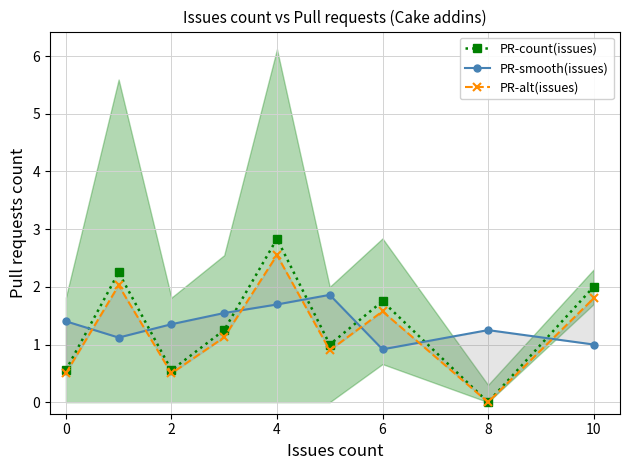

What is the sum of the PR-count(issues) values at 4 and 6?

4.6